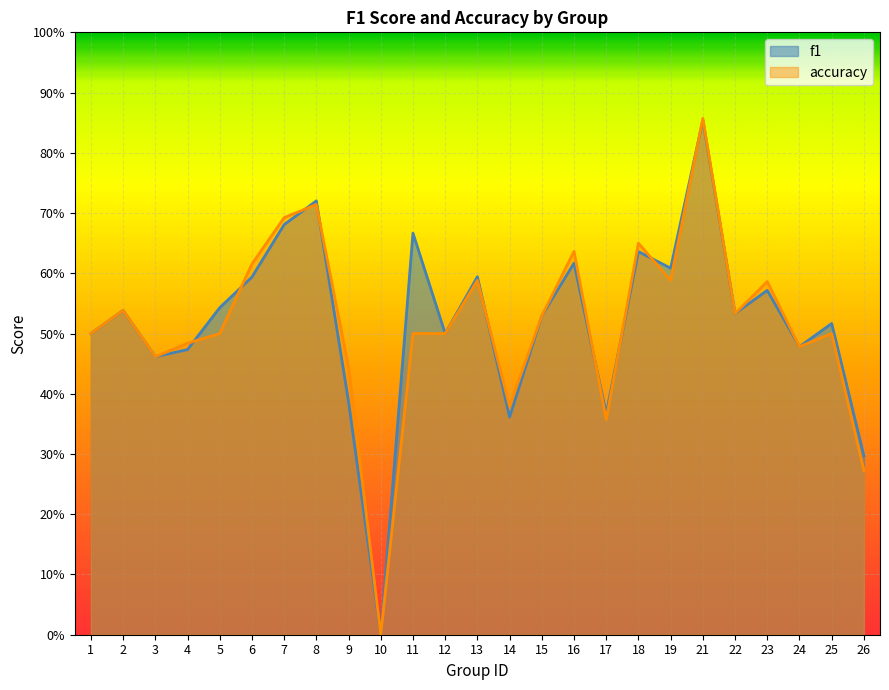

What are all the series names shown in the legend?

f1, accuracy